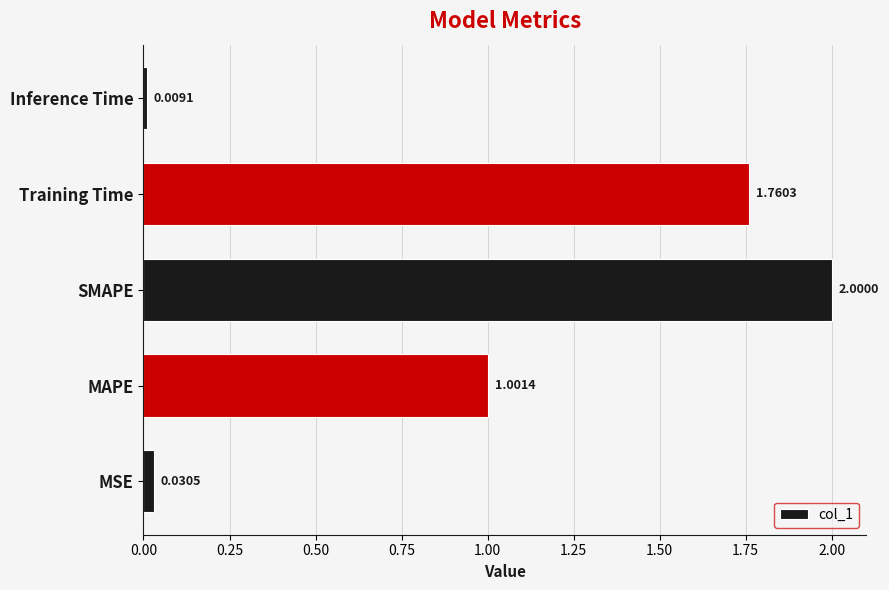

What is the difference between the maximum and minimum values?

2.0